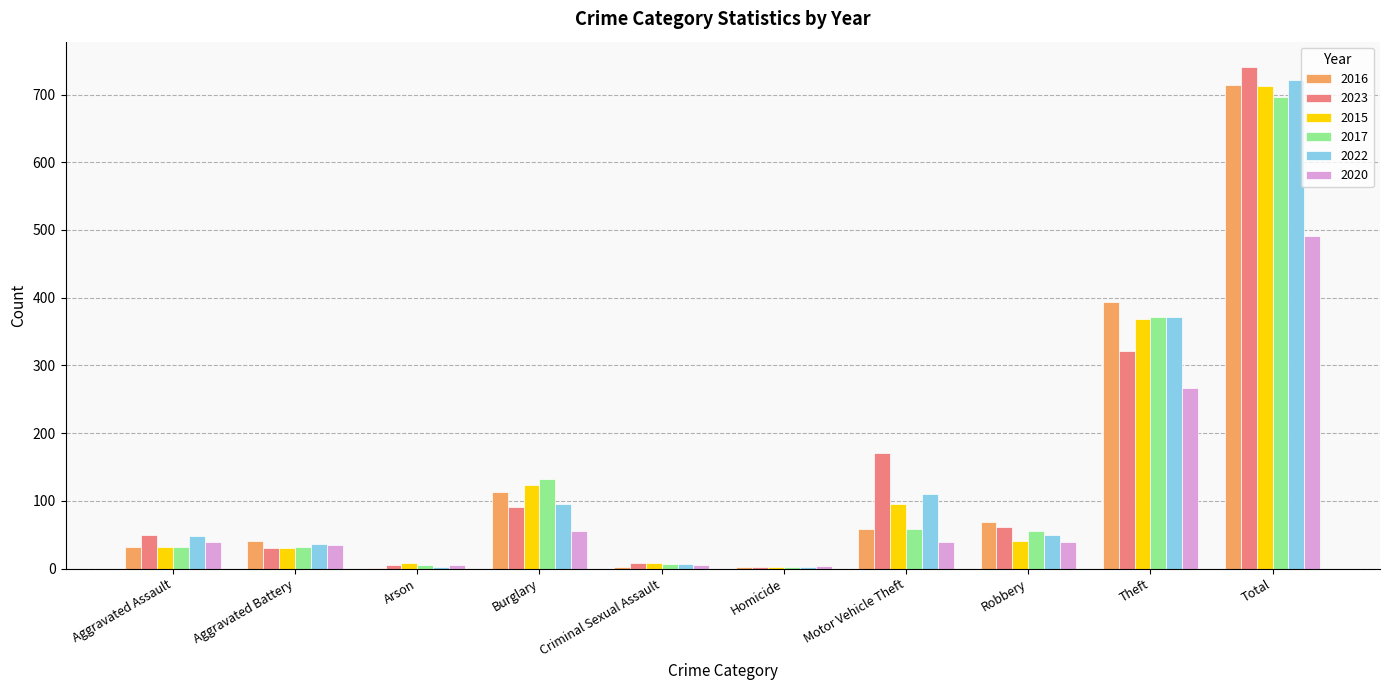

What is the difference between the 2023 values at Theft and Burglary?

230